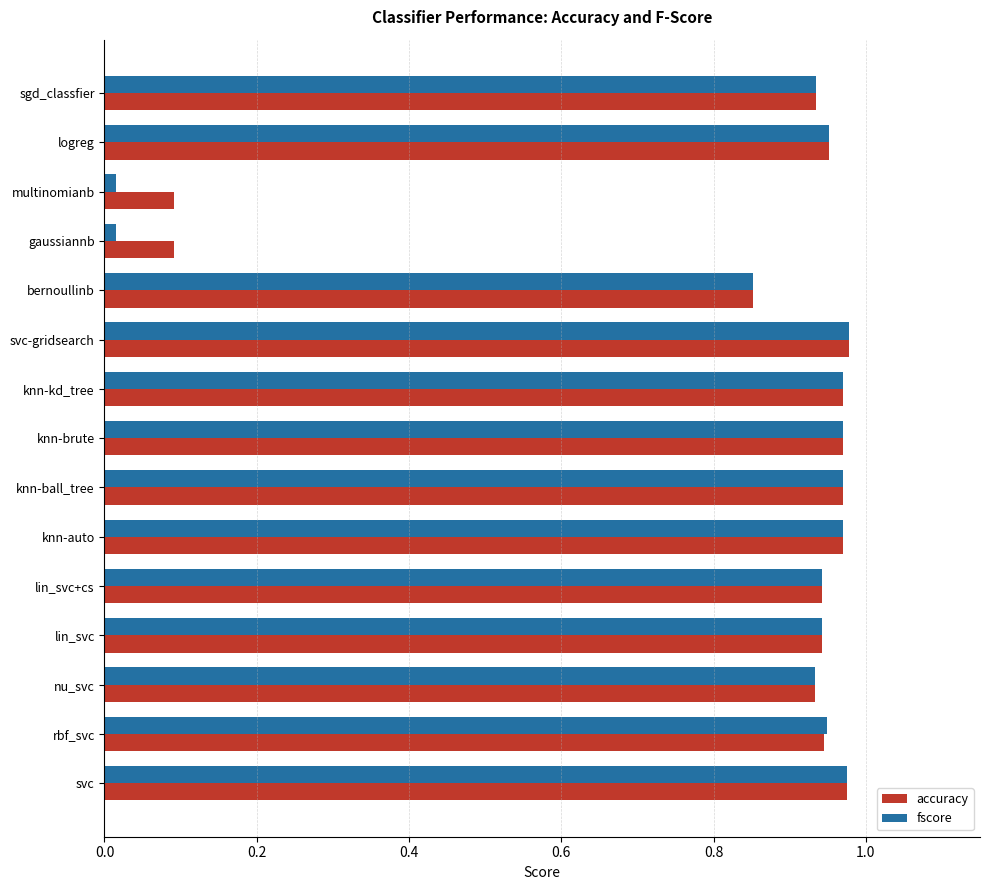

True or false: accuracy has a value of 0.5 at rbf_svc.

False